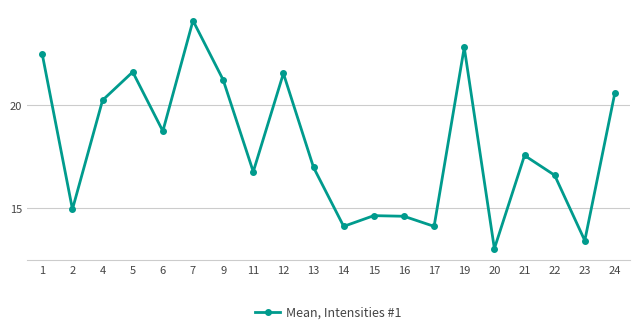

What is the sum of all values?

359.8